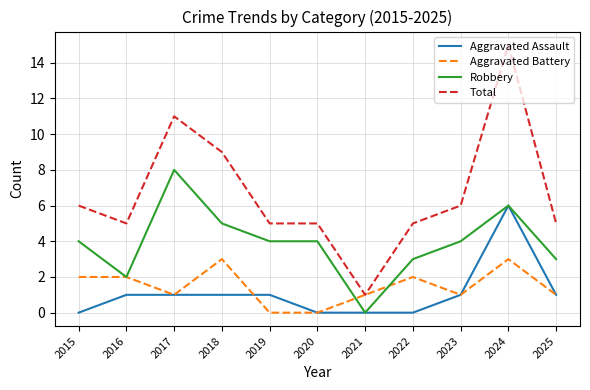

True or false: Total and Robbery intersect in this chart.

False